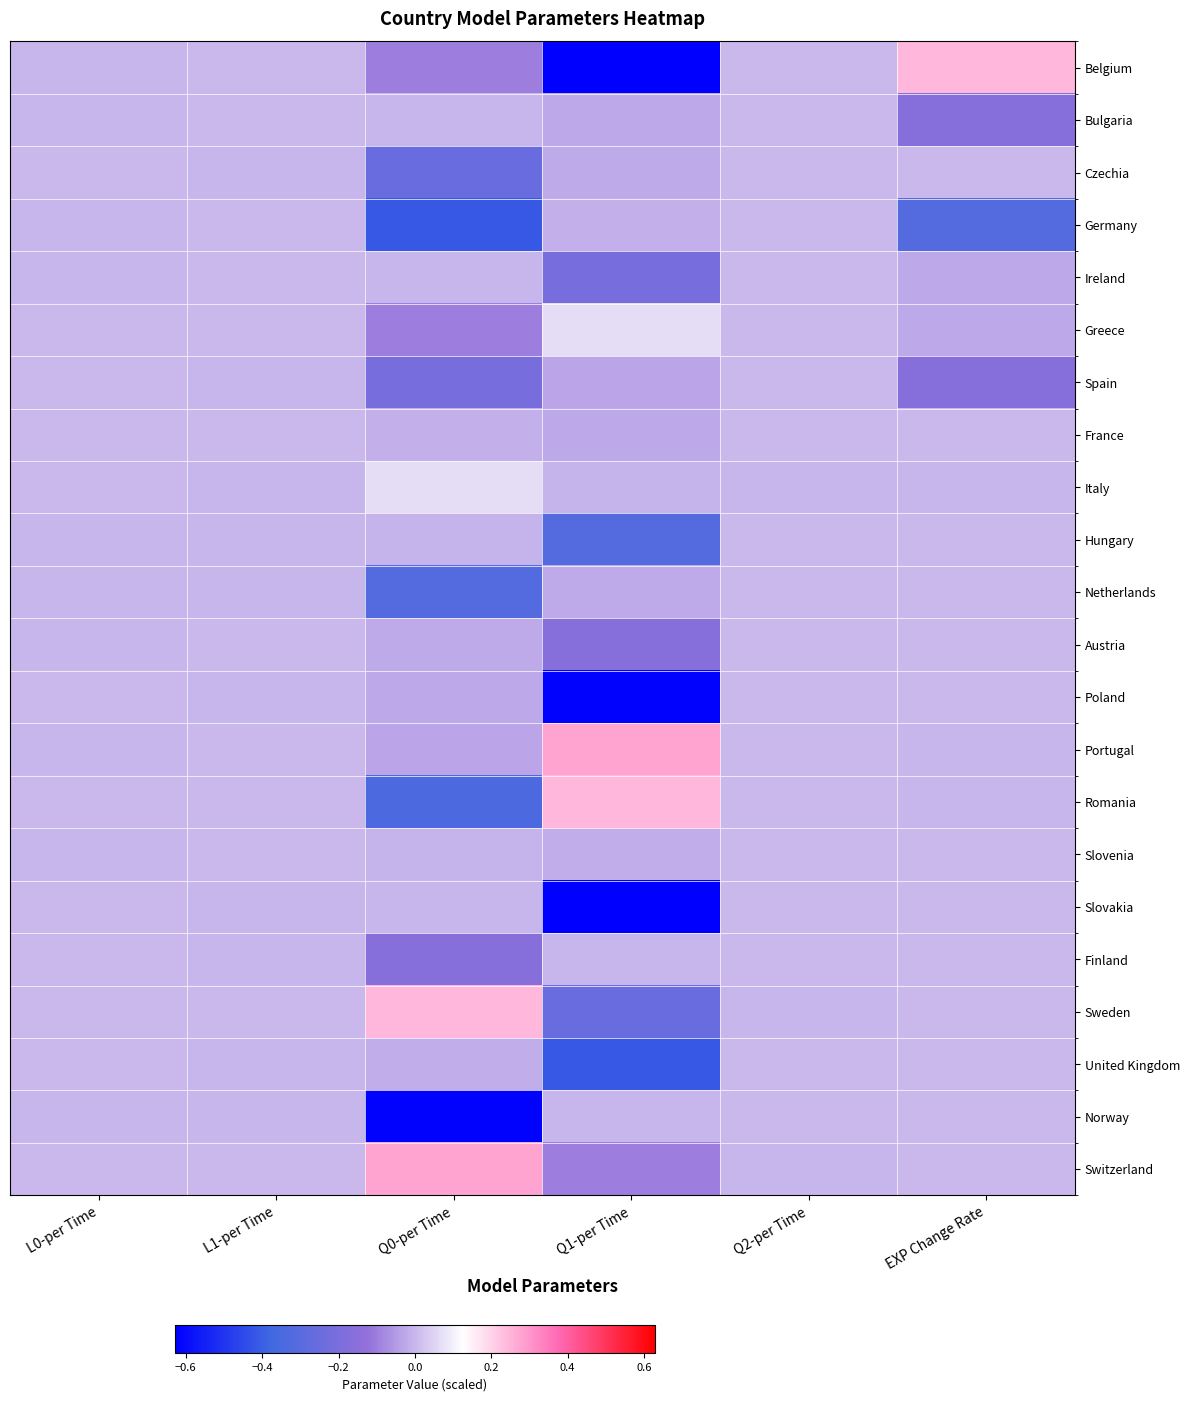

At Q0-per Time, list the series in order from smallest to largest.

Norway, Germany, Romania, Netherlands, Czechia, Spain, Finland, Belgium, Greece, Portugal, Poland, Austria, United Kingdom, France, Hungary, Slovenia, Slovakia, Bulgaria, Ireland, Italy, Sweden, Switzerland